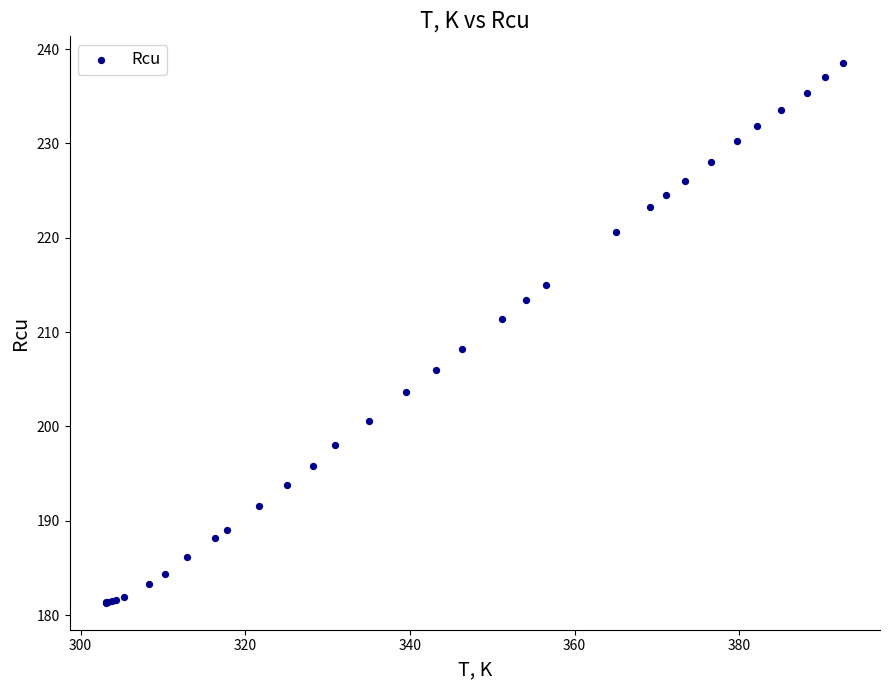

What Y value in the scatter plot is closest to 209?

208.2